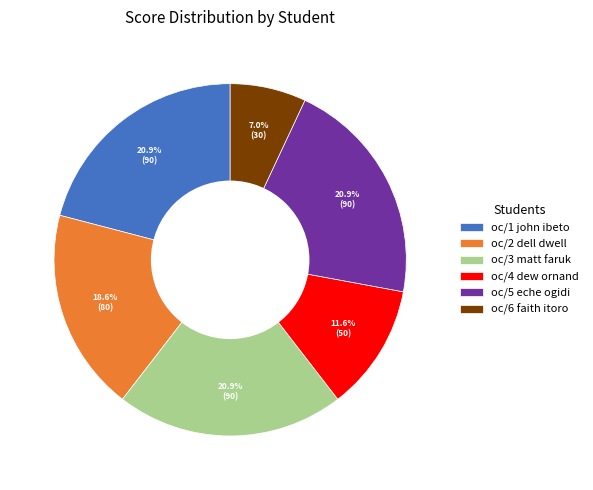

What percentage is NOT represented by oc/4 dew ornand?

88.4%